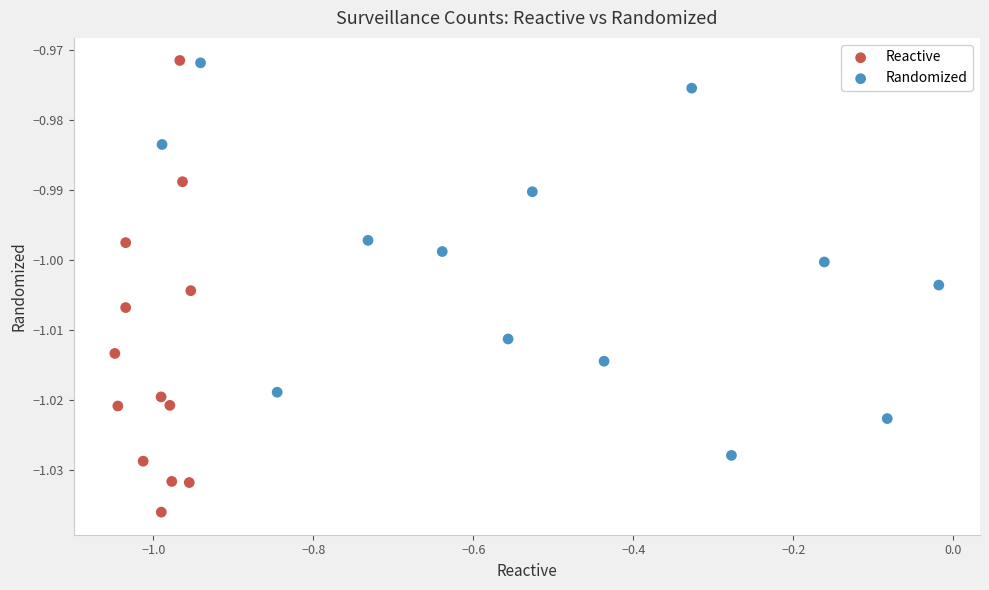

Which series has the largest Y range (max minus min)?

Reactive